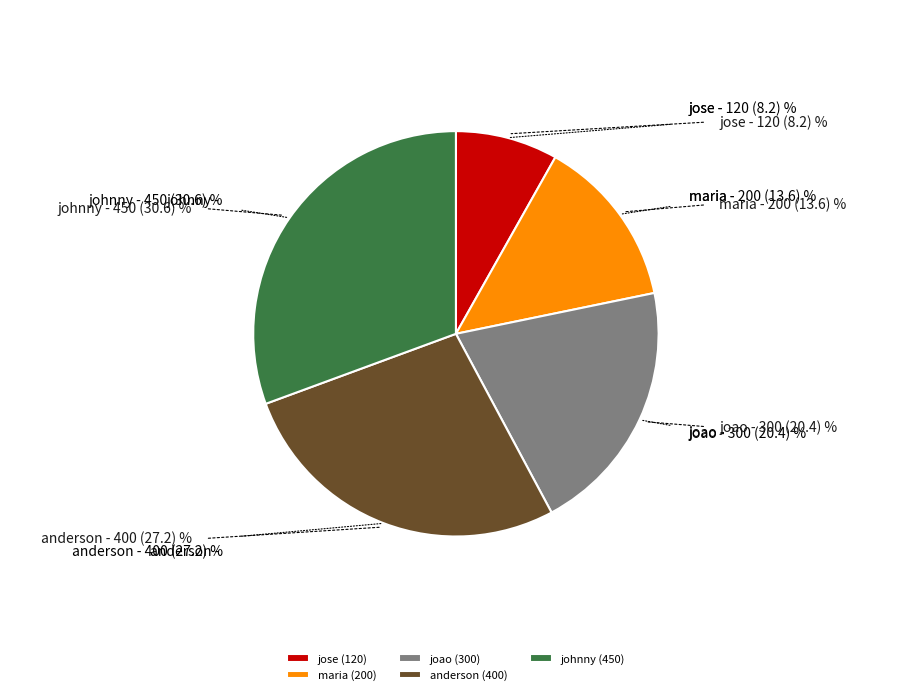

Is the sum of jose and maria greater than half?

No